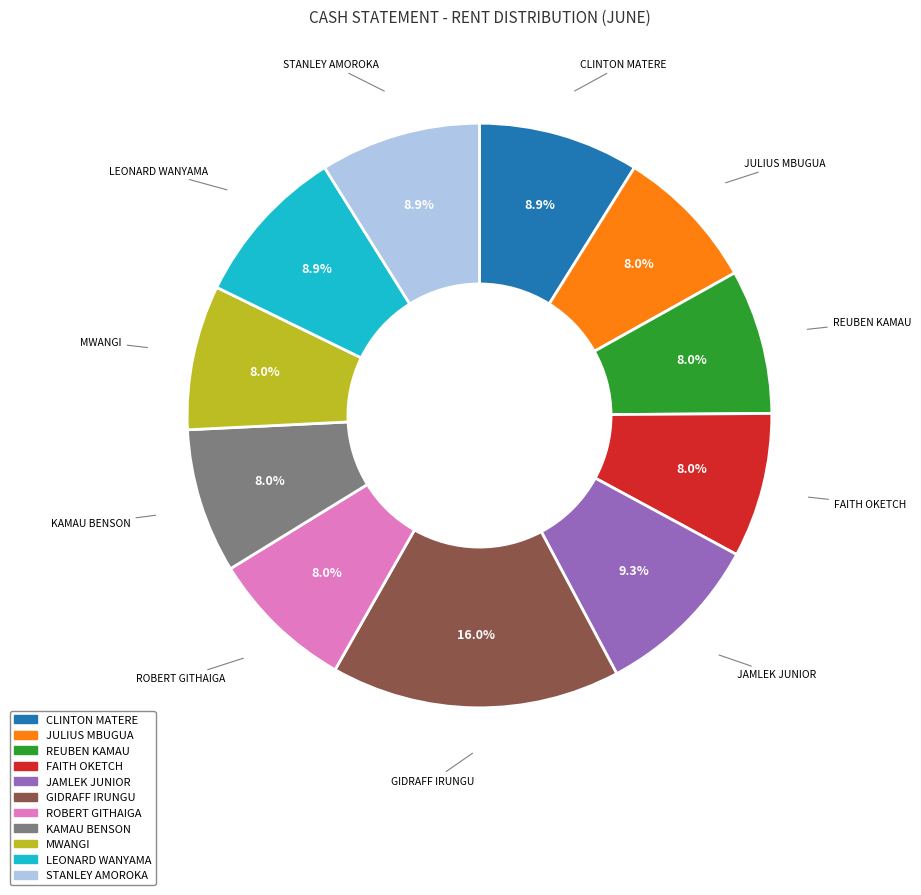

Is it true that LEONARD WANYAMA is 1% of the pie?

False